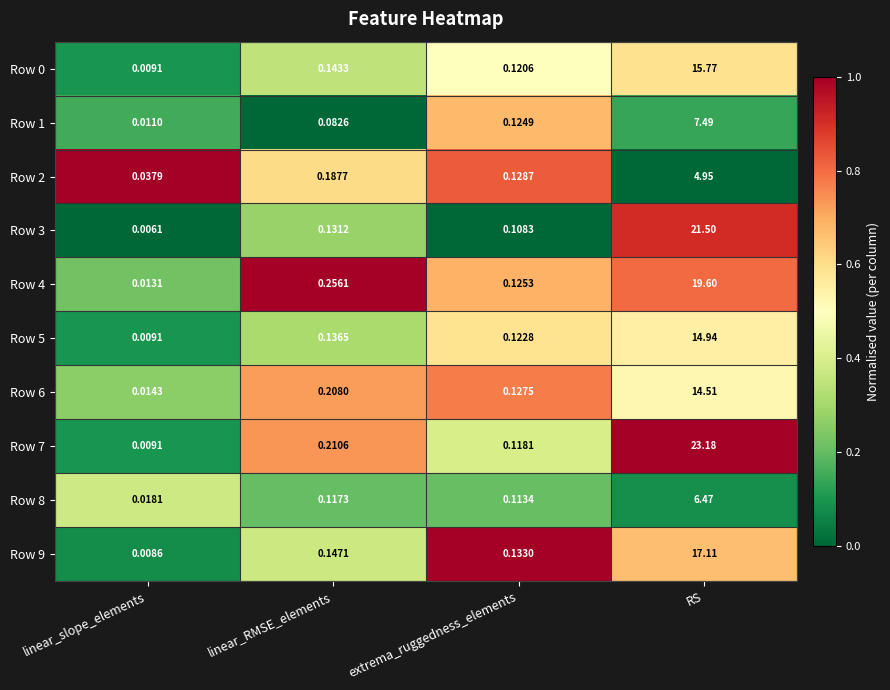

Where is Row 2 nearest to the value 2?

linear_RMSE_elements